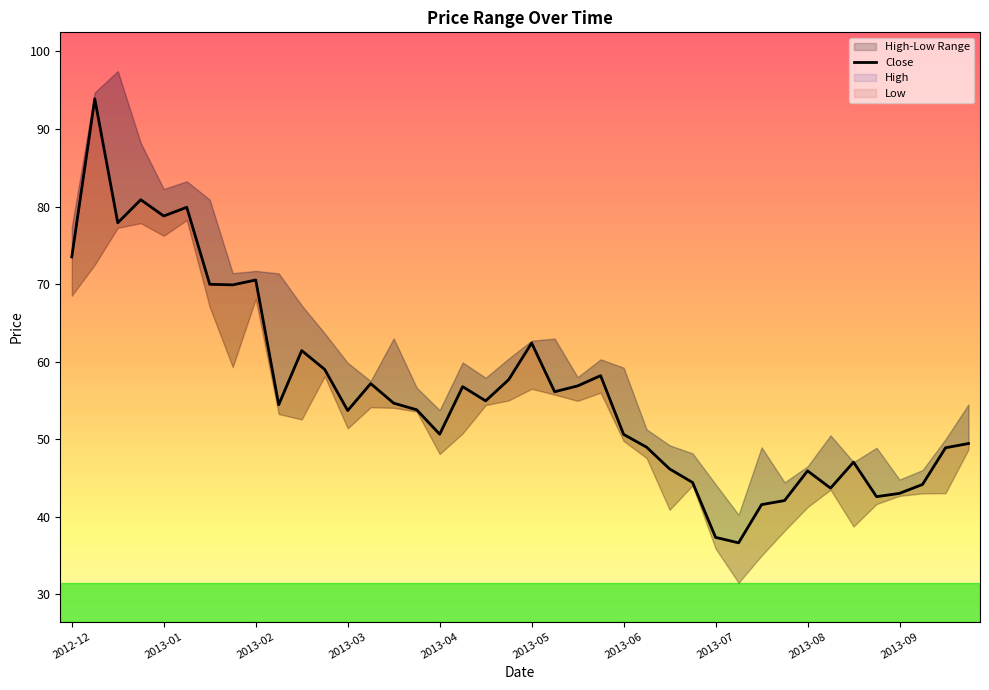

What is the difference between the values at 17 and 25?

7.8